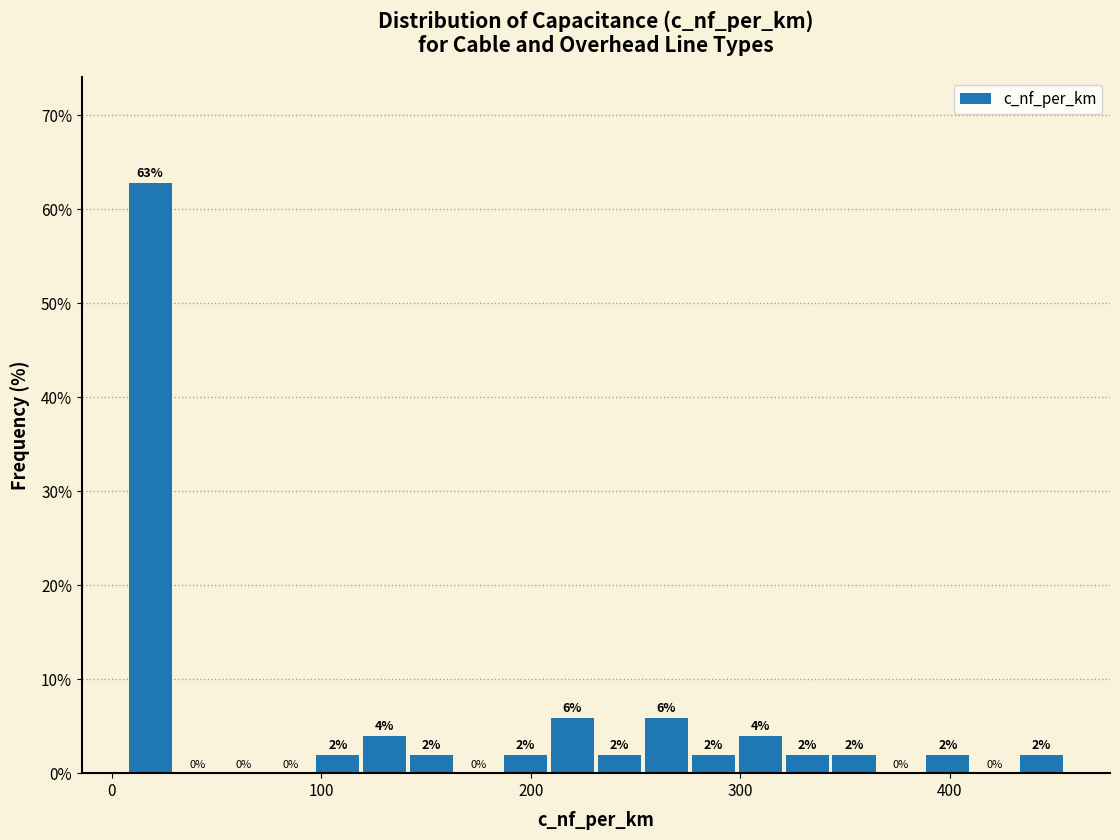

Read against the x-axis, roughly where is the centre of the tallest bar?

20